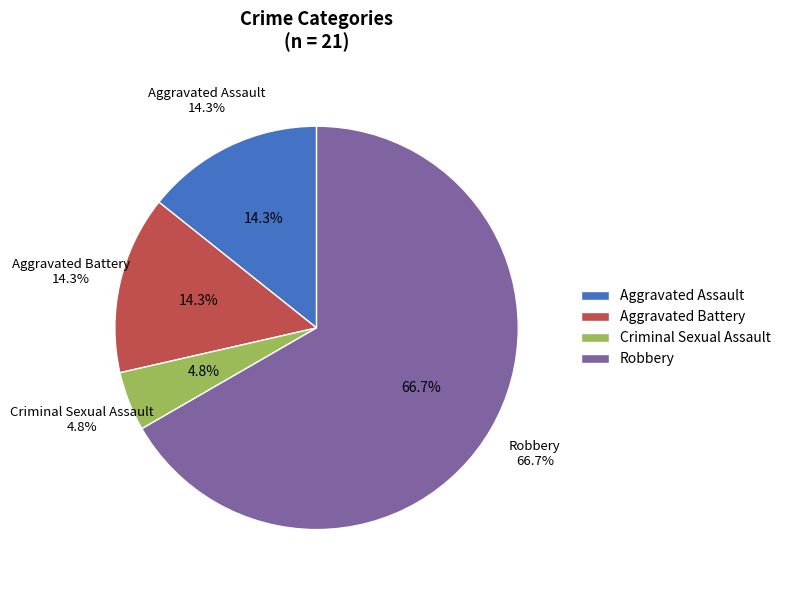

Rank the categories by value from highest to lowest.

Robbery, Aggravated Assault, Aggravated Battery, Criminal Sexual Assault